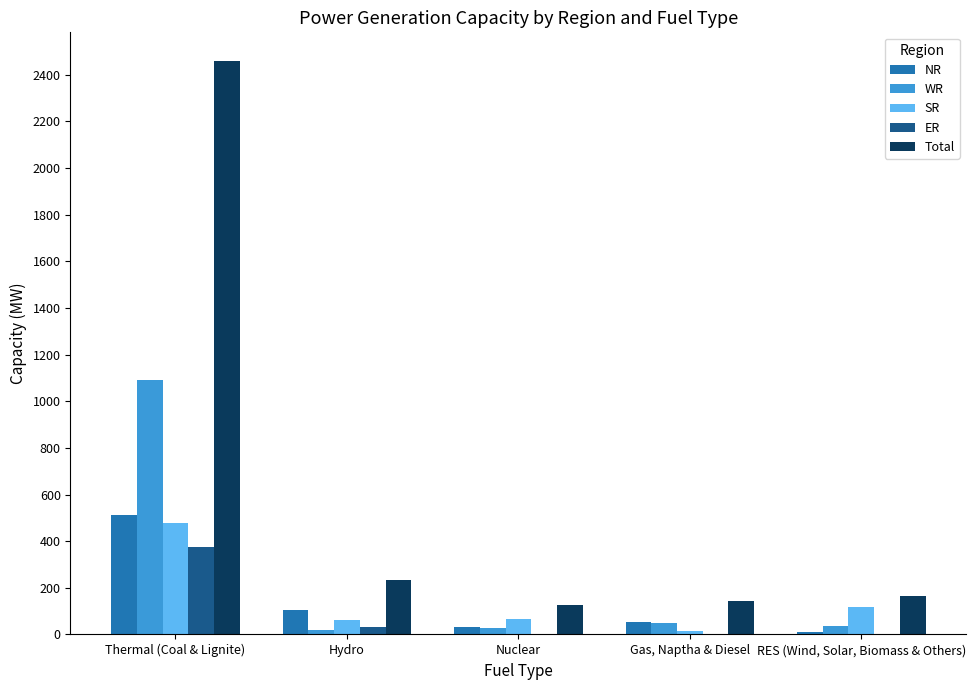

What is the sum of all WR values?

1227